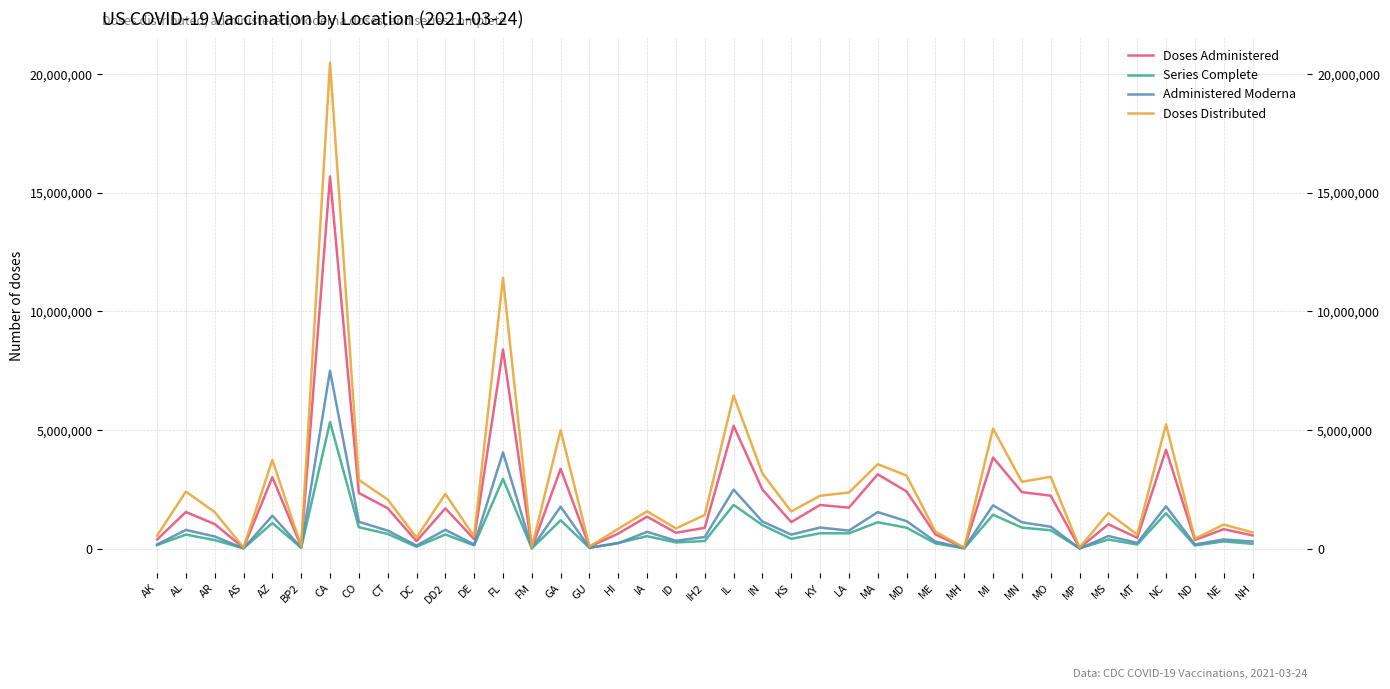

Which series has the largest total across all categories?

Doses Distributed